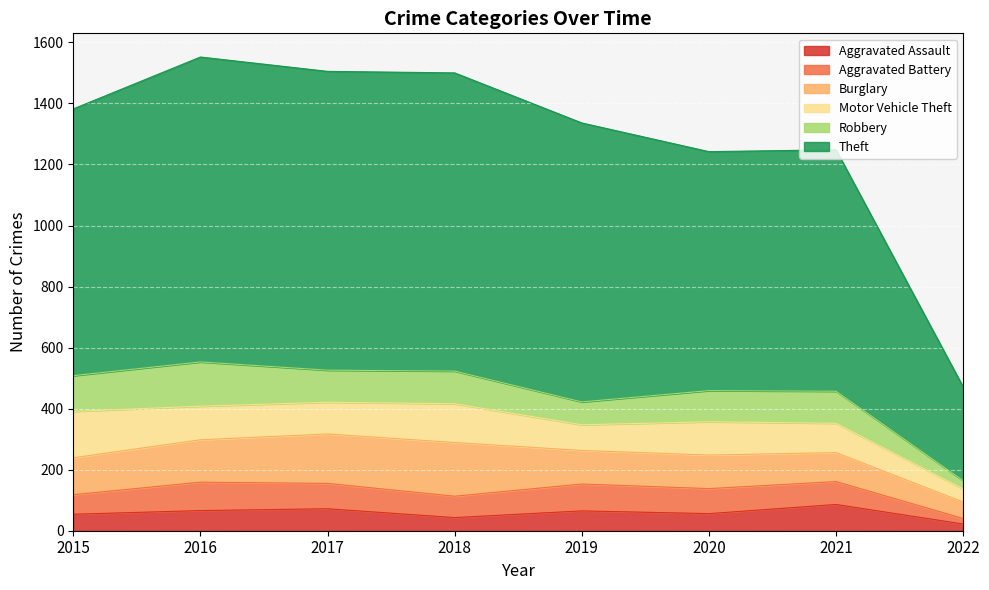

The Burglary series shows 120 at 2018. True or false?

False